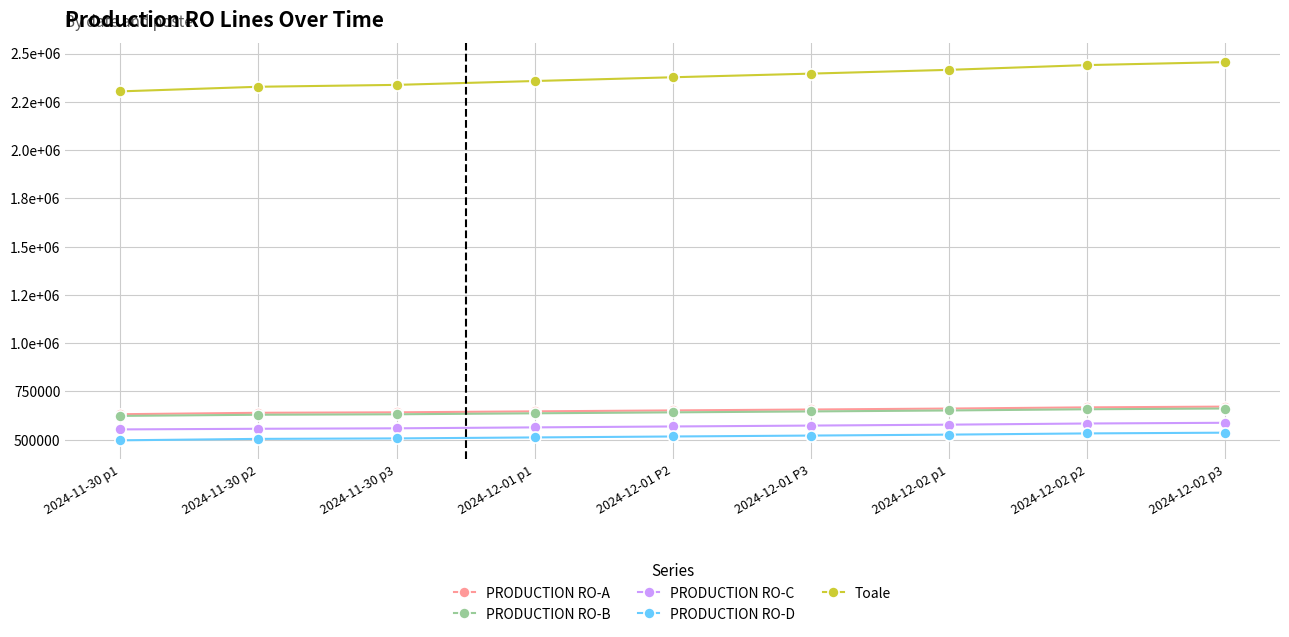

What are all the series names shown in the legend?

PRODUCTION RO-A, PRODUCTION RO-B, PRODUCTION RO-C, PRODUCTION RO-D, Toale